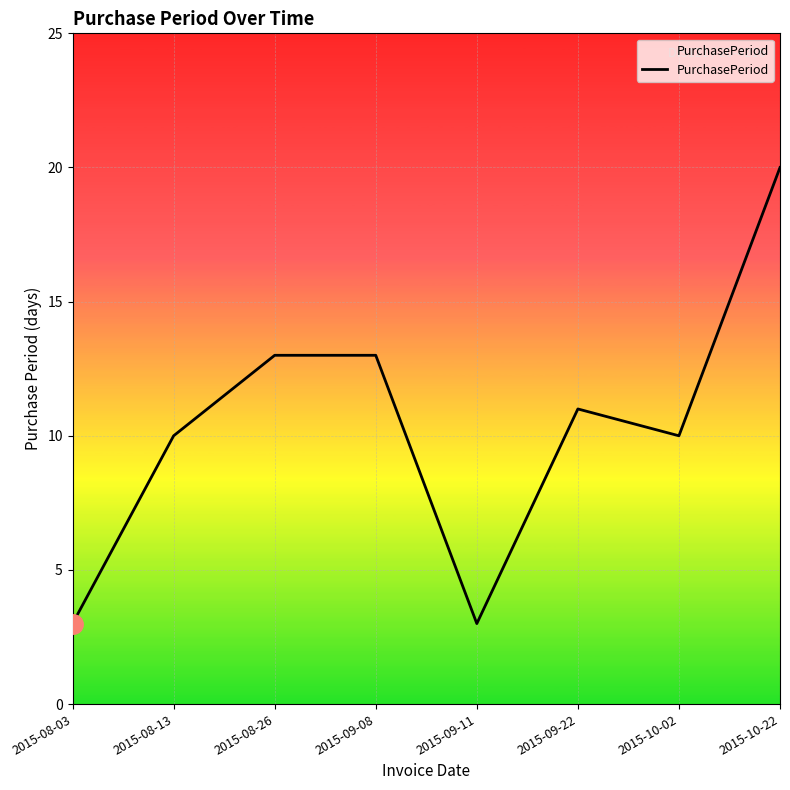

What position from the right is 2015-09-08?

5